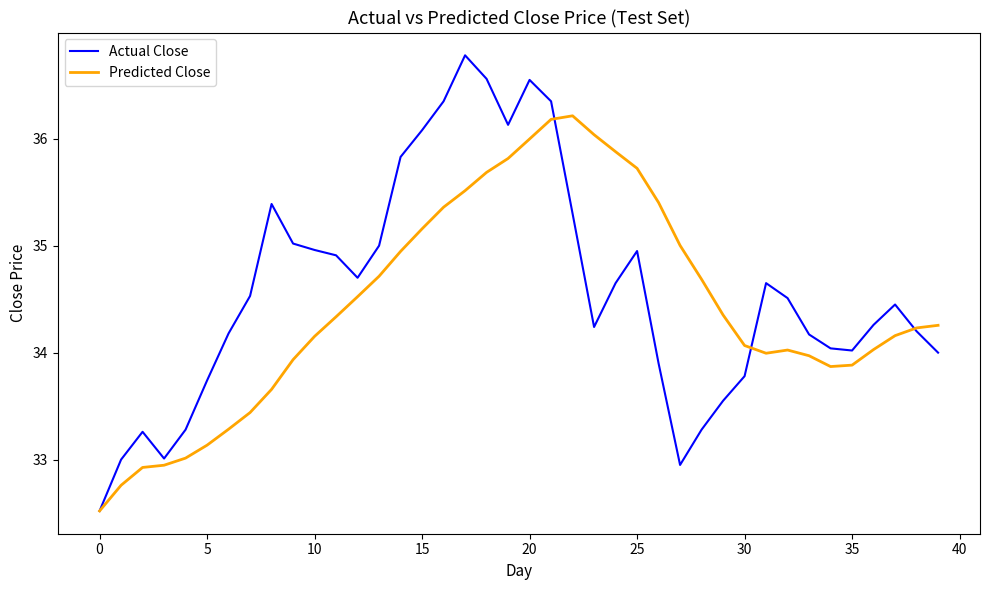

True or false: Actual Close has more than 2 interior local peaks.

True